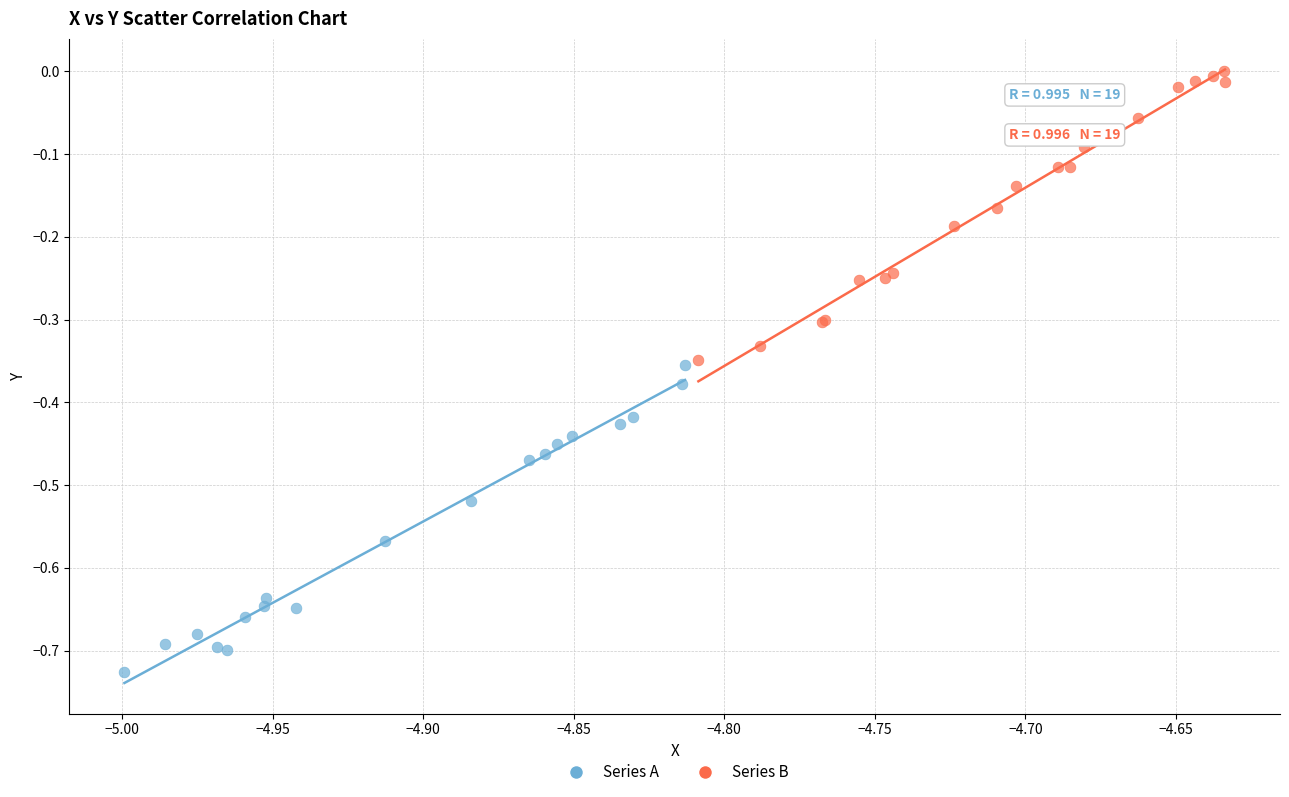

Which series reaches the maximum Y coordinate?

Series B